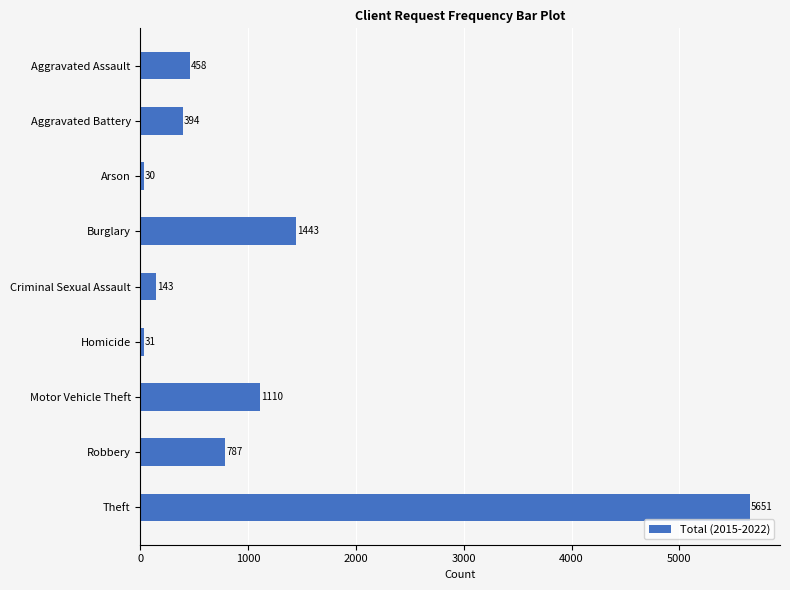

How many bars are there in total?

9